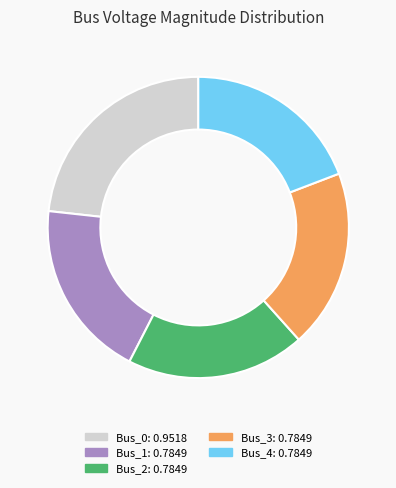

Combined, do Bus_4 and Bus_1 account for over 50%?

No